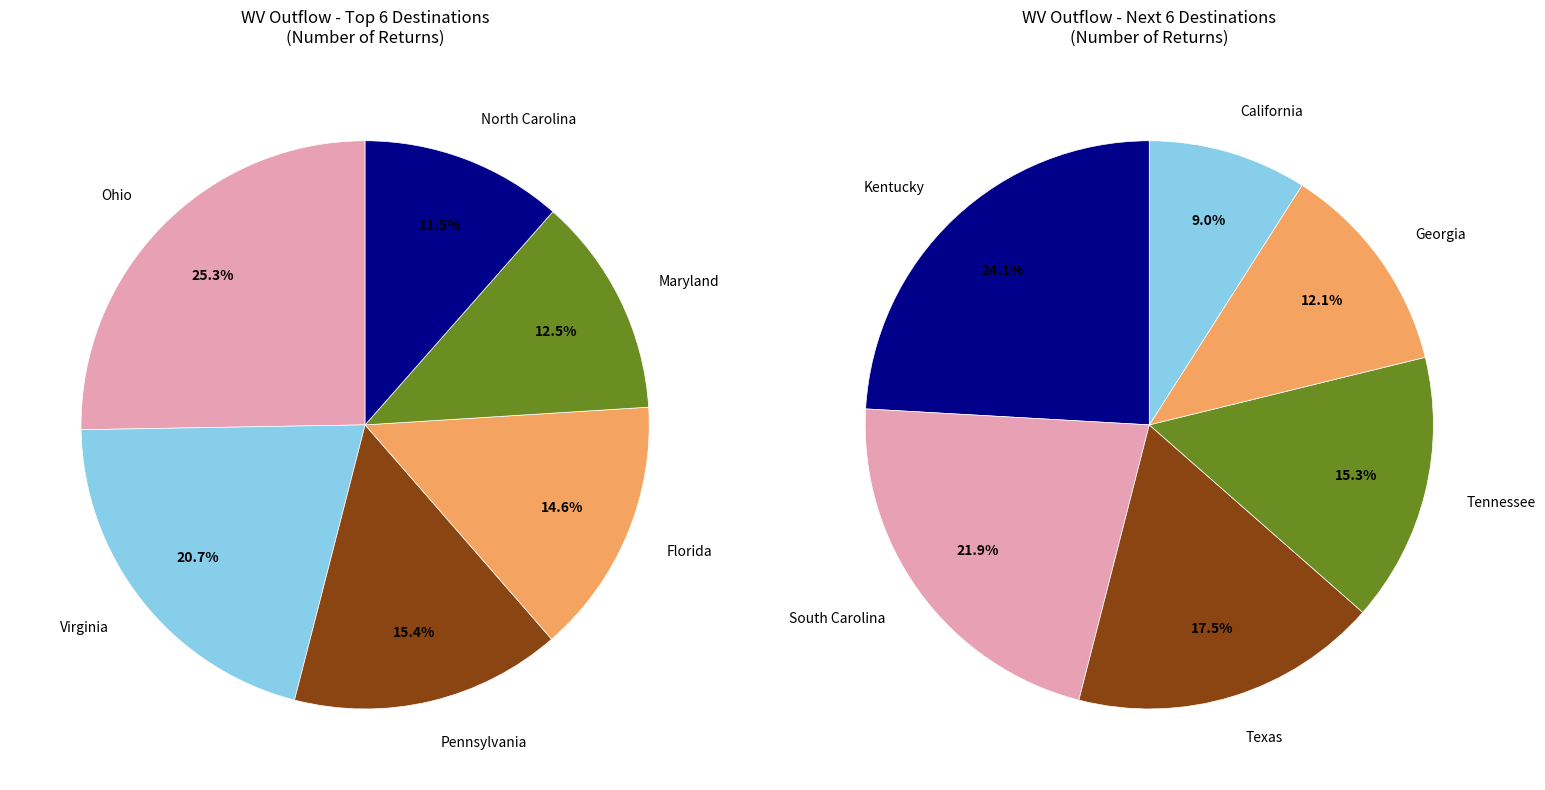

Is there any slice that represents more than half of the pie?

No